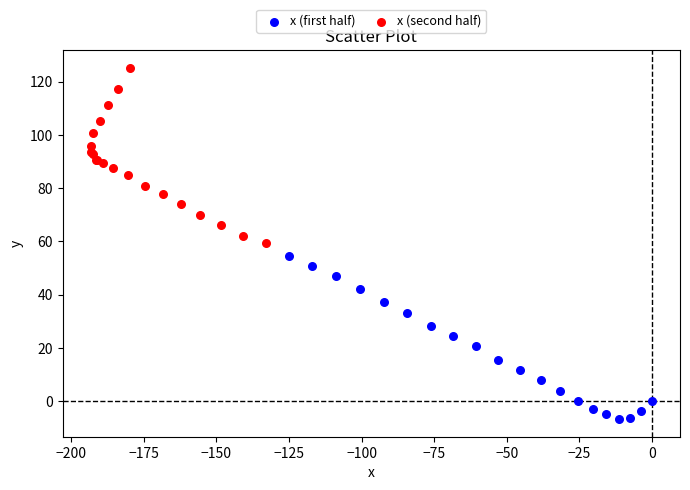

Which series has the widest spread of Y values?

x (second half)